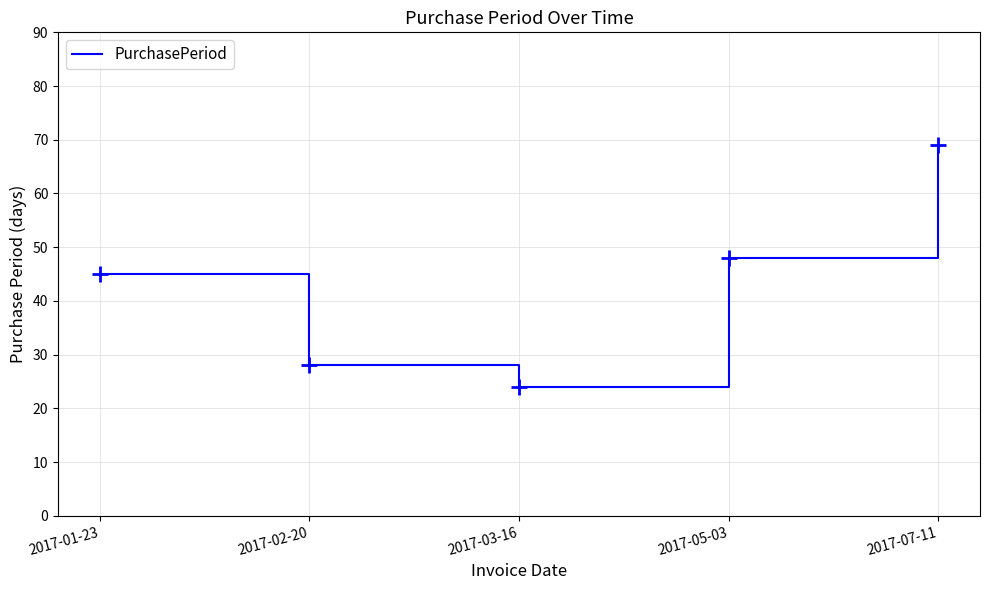

Approximately how many times larger is the value at 2017-01-23 compared to 2017-07-11?

0.7